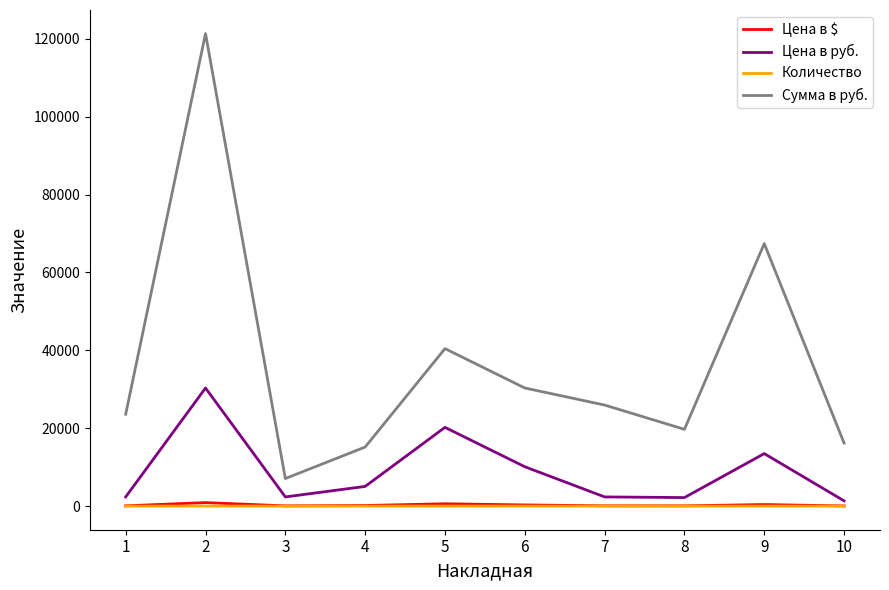

Which series has the widest spread of values?

Сумма в руб.